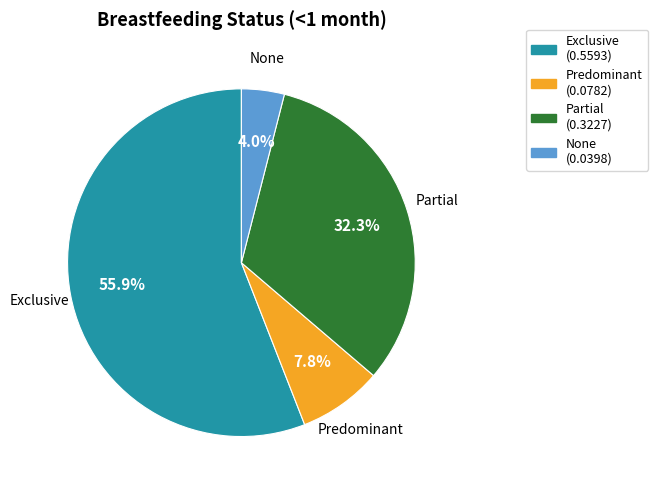

How many slices are in this pie chart?

4